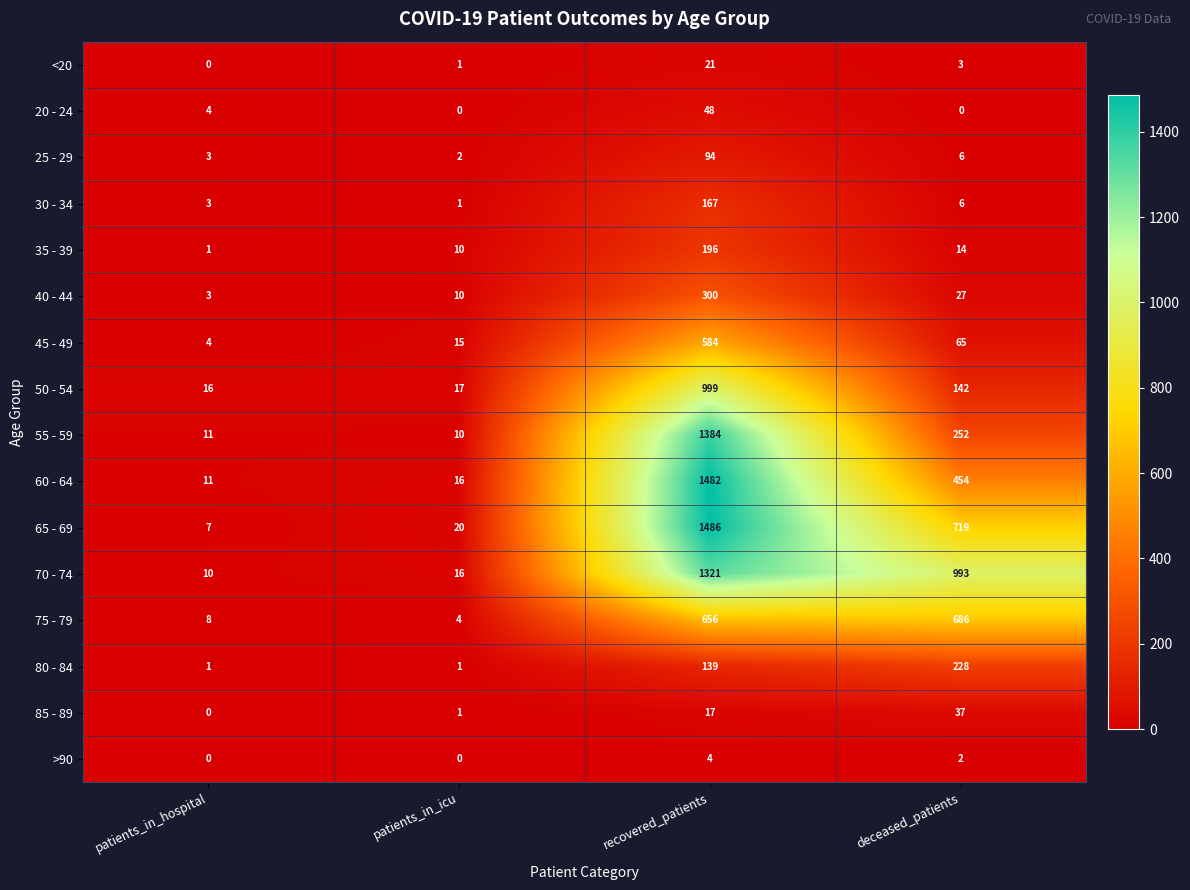

What is the total value across all series at deceased_patients?

3634